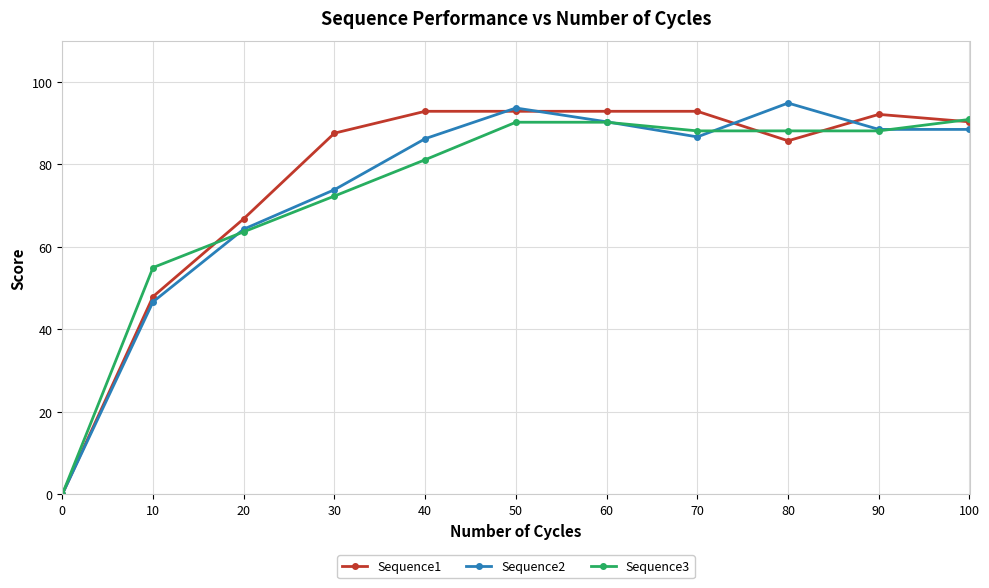

At which category does the chart reach its peak across all series?

80